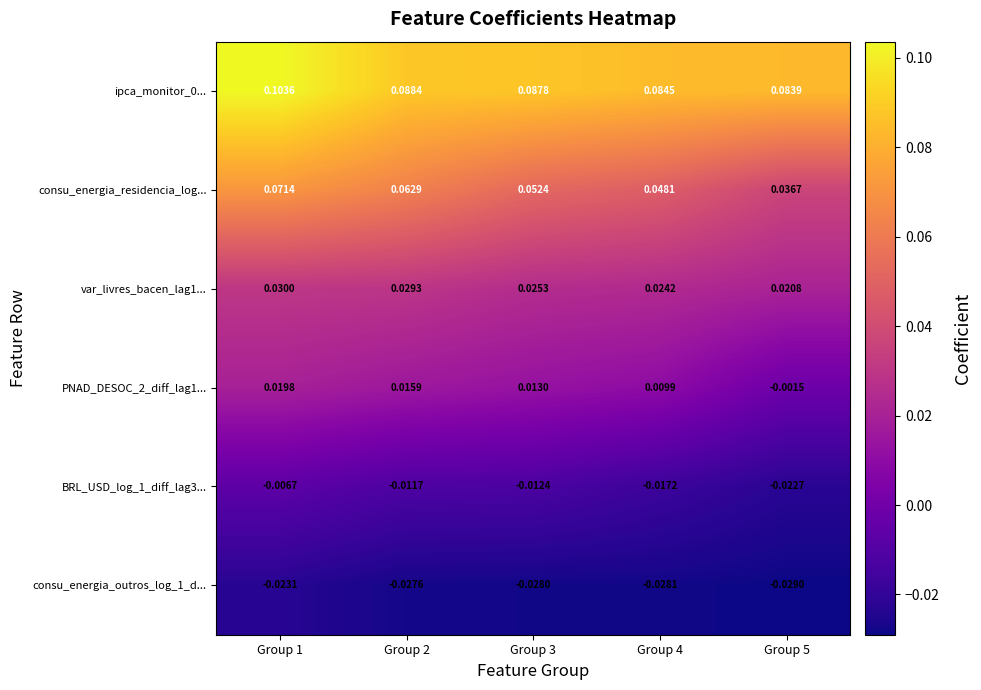

At which category does the chart reach its minimum across all series?

Group 5